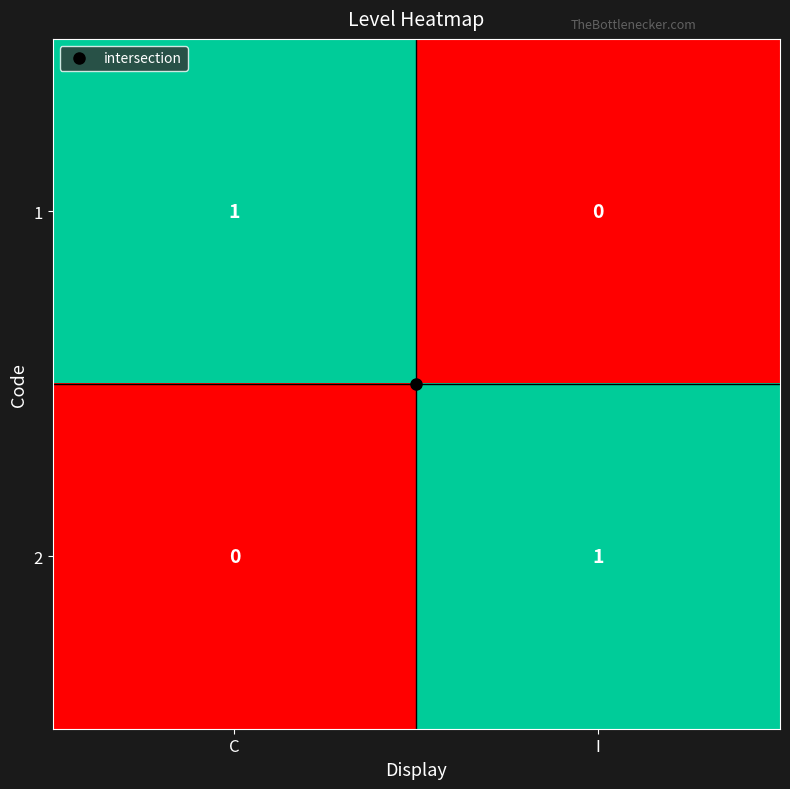

Where is 2 nearest to the value 0?

C